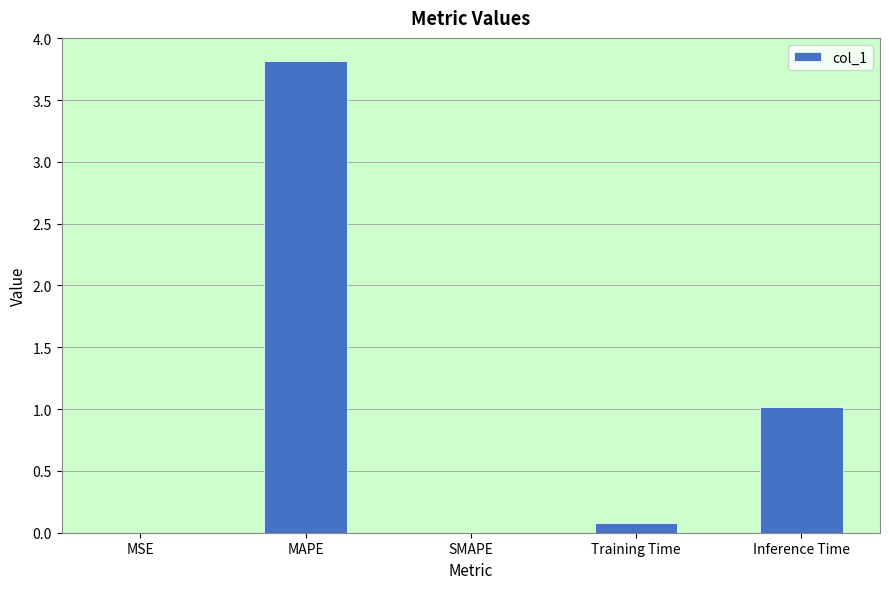

Which category has the highest value across all series?

MAPE